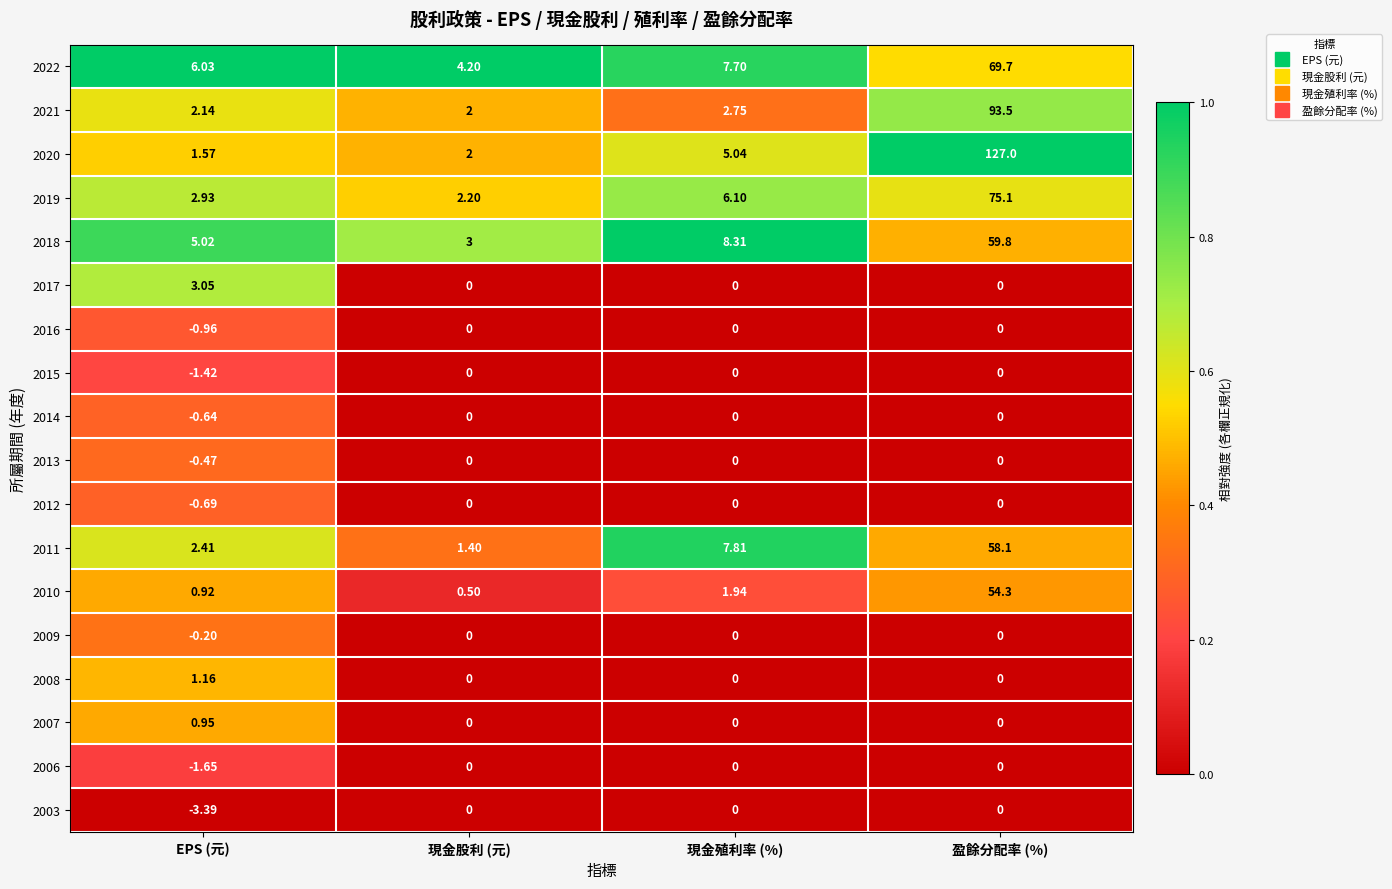

Rank the categories by 2018 value from highest to lowest.

盈餘分配率 (%), 現金殖利率 (%), EPS (元), 現金股利 (元)